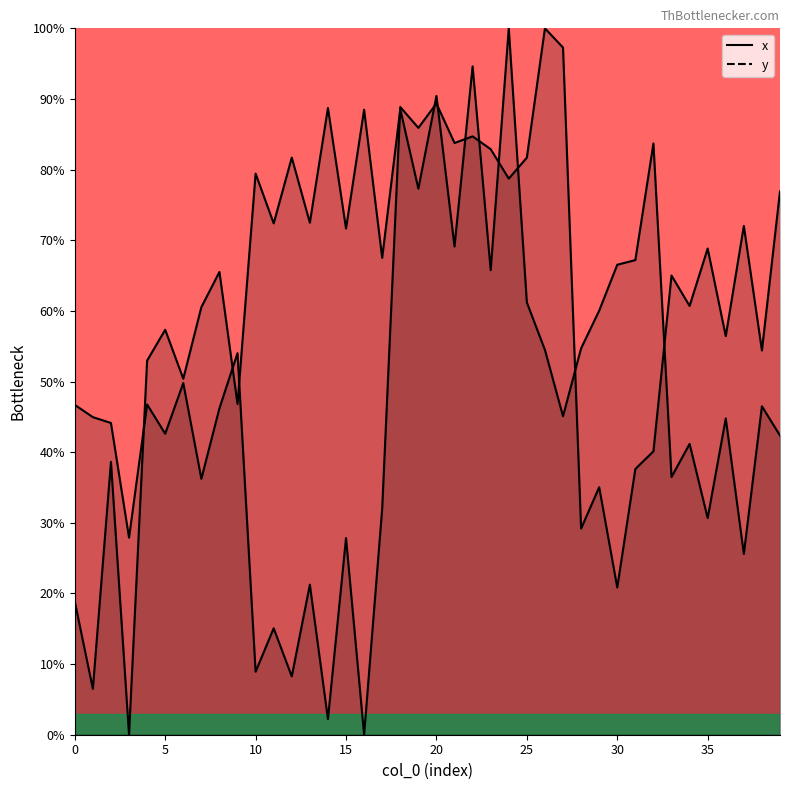

What is the value of the x point at the 28th from the left?

97.3